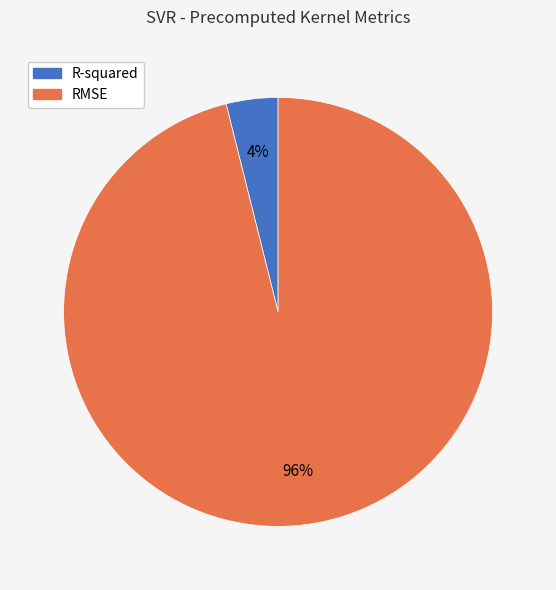

How many segments does this pie chart have?

2